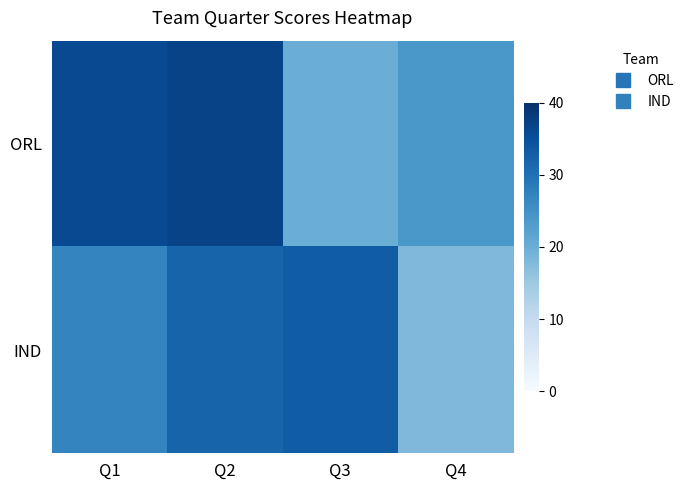

Which series has the largest total across all categories?

ORL